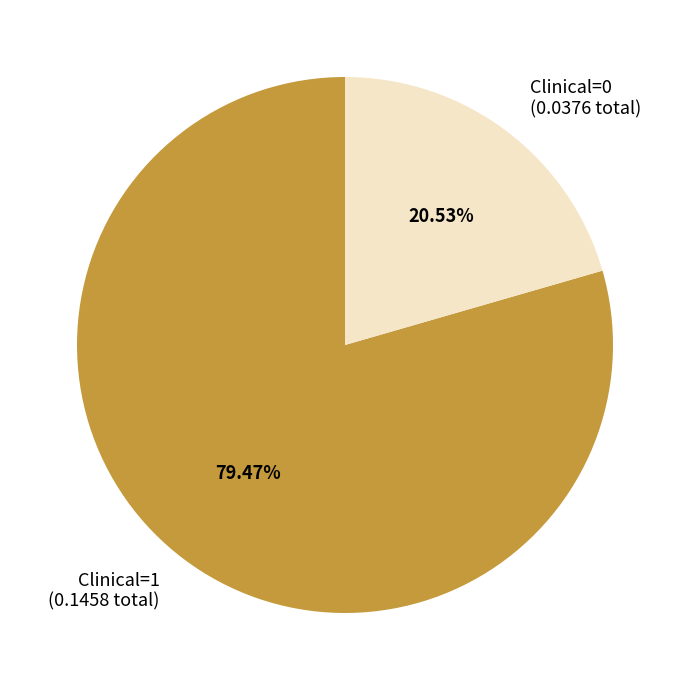

What is the majority slice?

Clinical=1